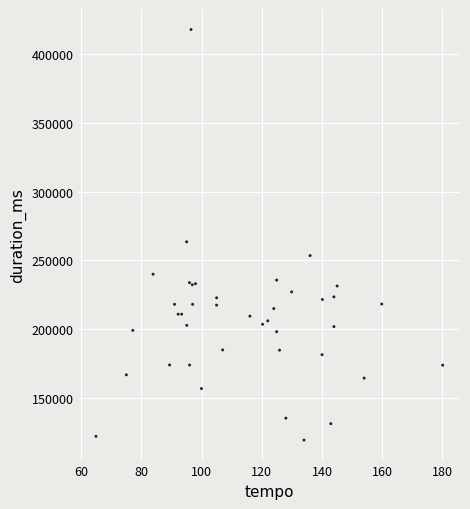

What Y value in the scatter plot is closest to 268526?

263400